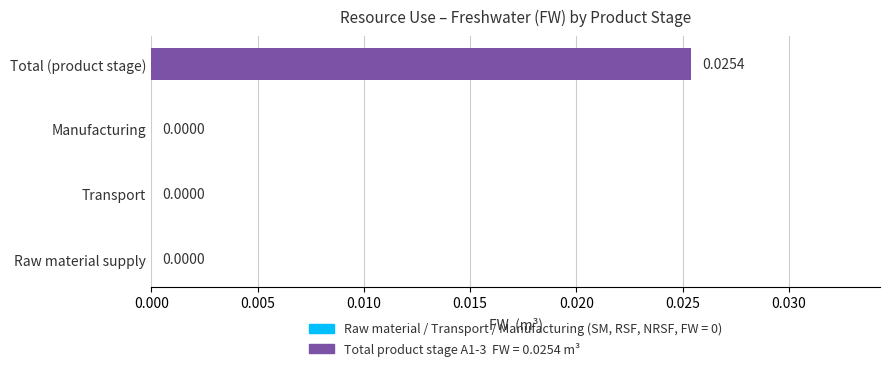

Which category has the highest value across all series?

Total (product stage)